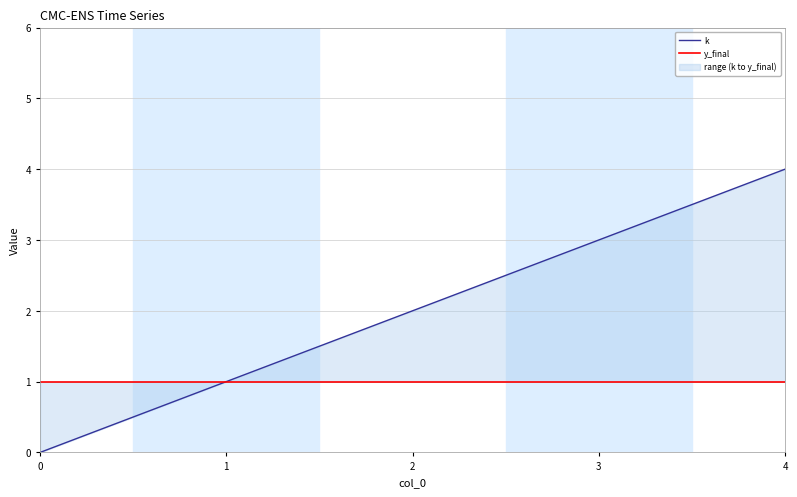

At 1, list the series in order from largest to smallest.

k, y_final